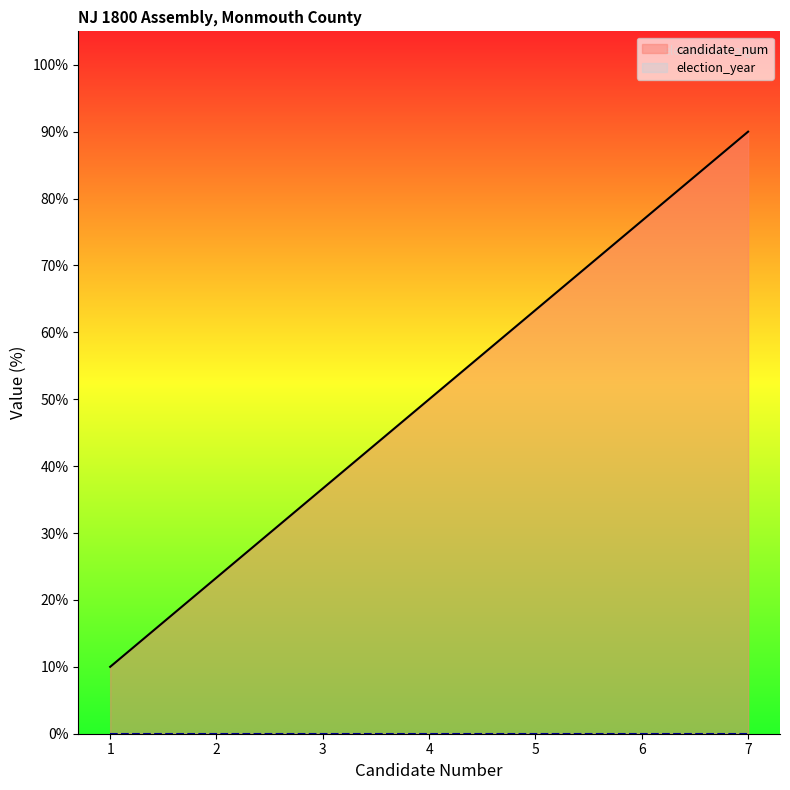

Which category has the lowest value across all series?

1